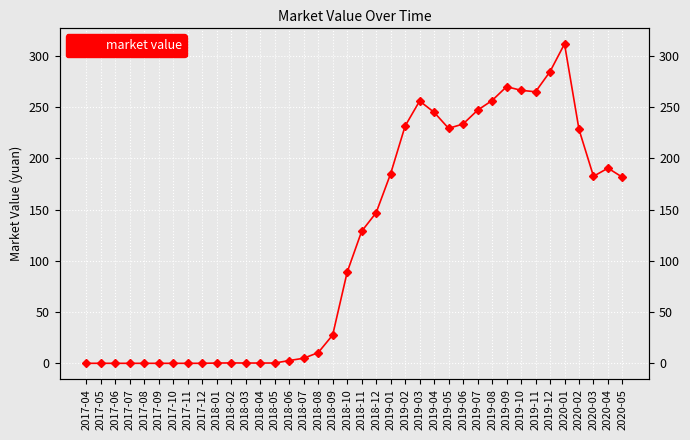

What is the value of the 12th point from the left?

0.3